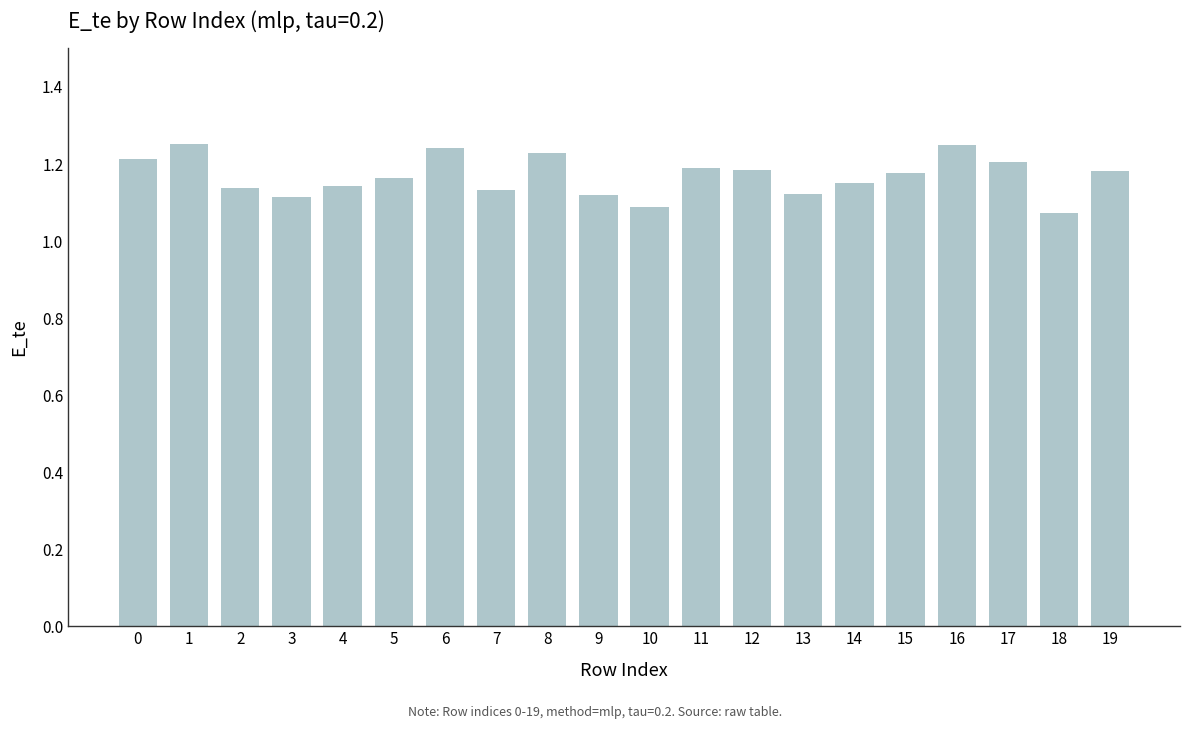

What is the change in value from 7 to 11?

+0.1